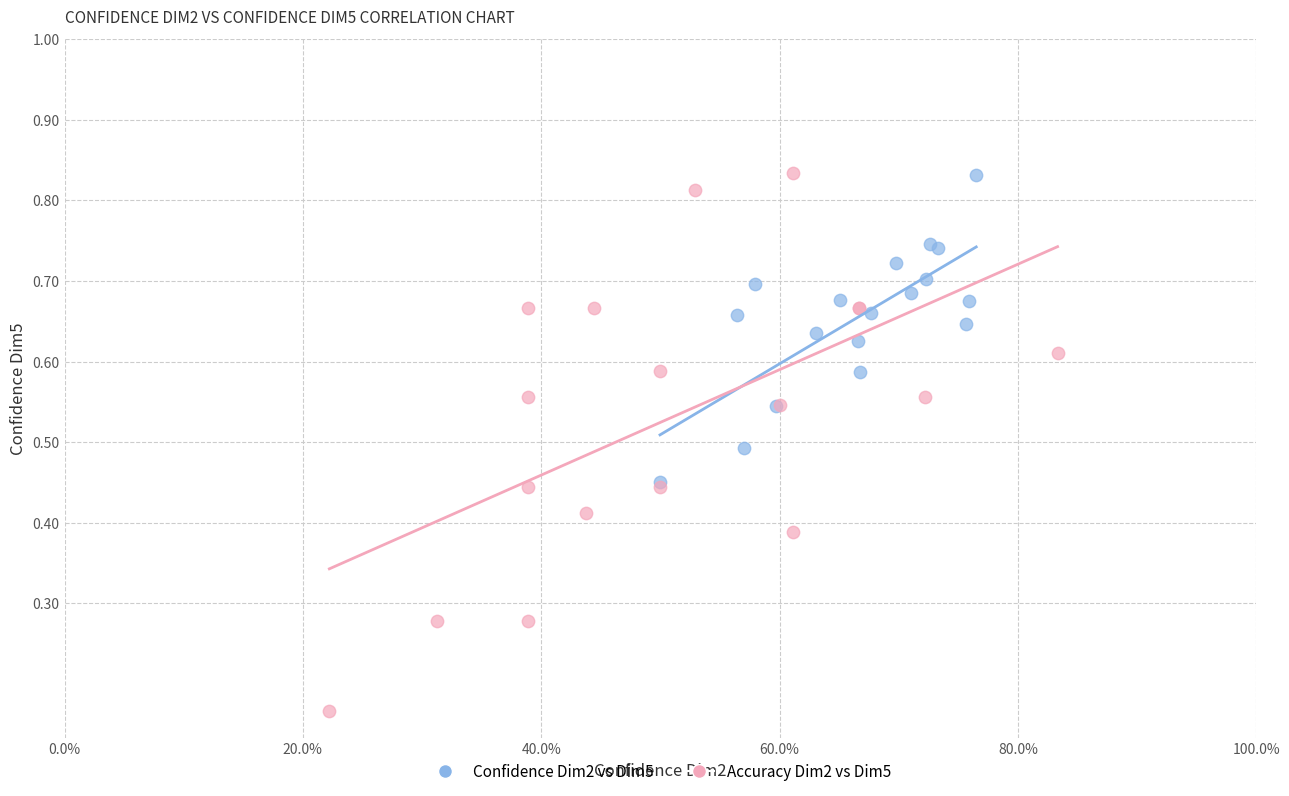

Which series has the largest Y range (max minus min)?

Accuracy Dim2 vs Dim5